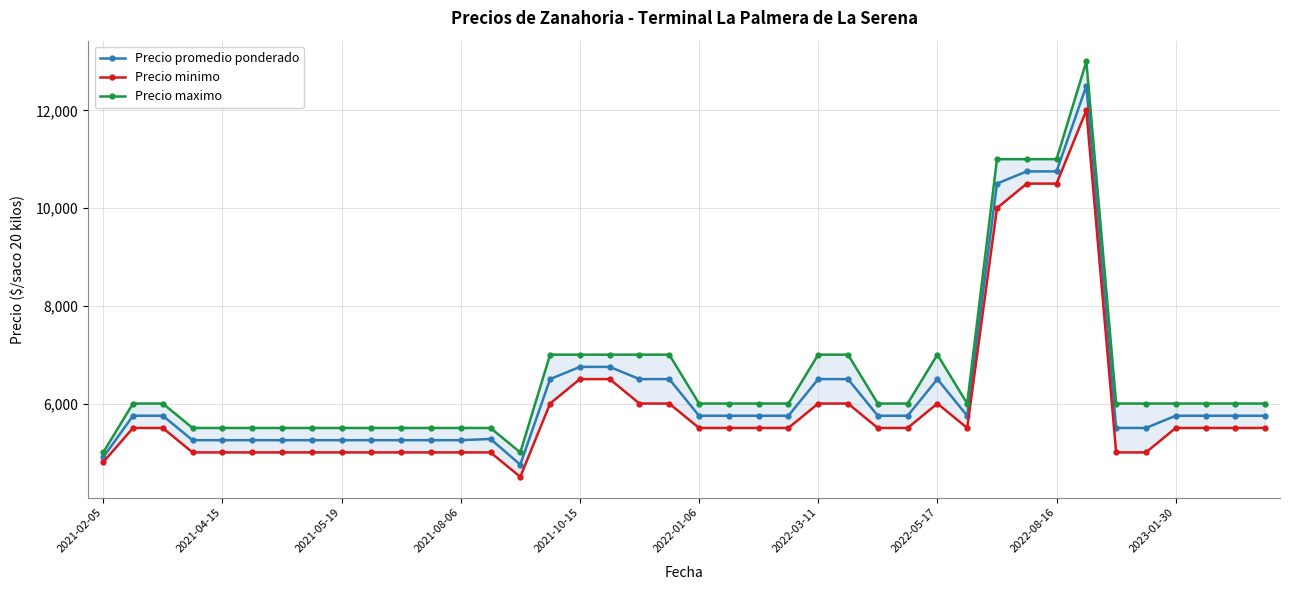

True or false: Precio promedio ponderado has more than 1 points higher than both neighbors.

True